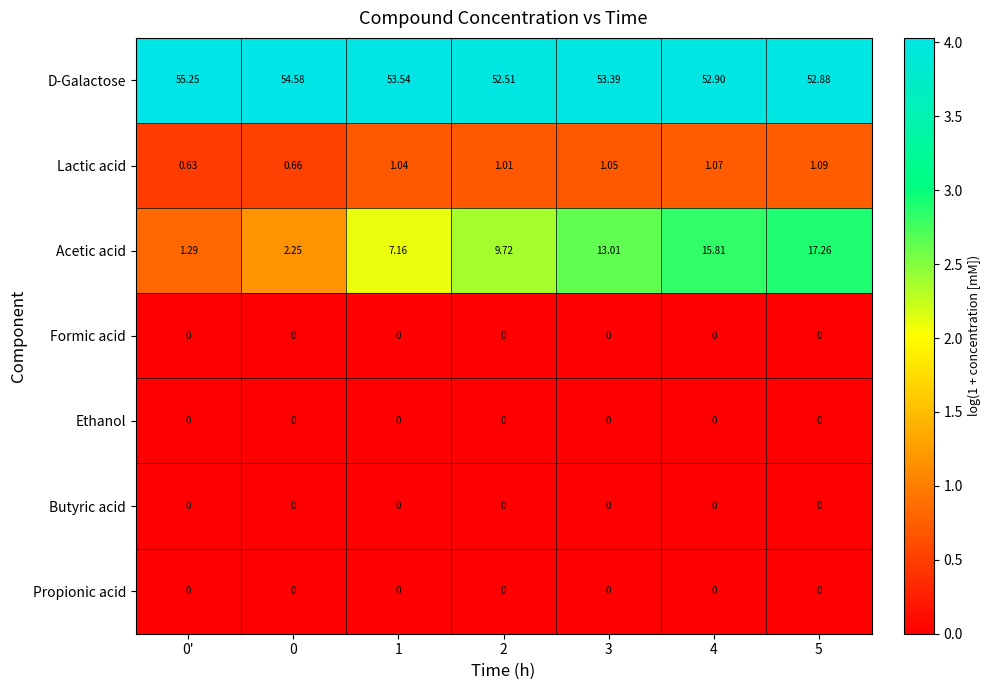

Between 2 and 5, which series saw the biggest shift?

Acetic acid